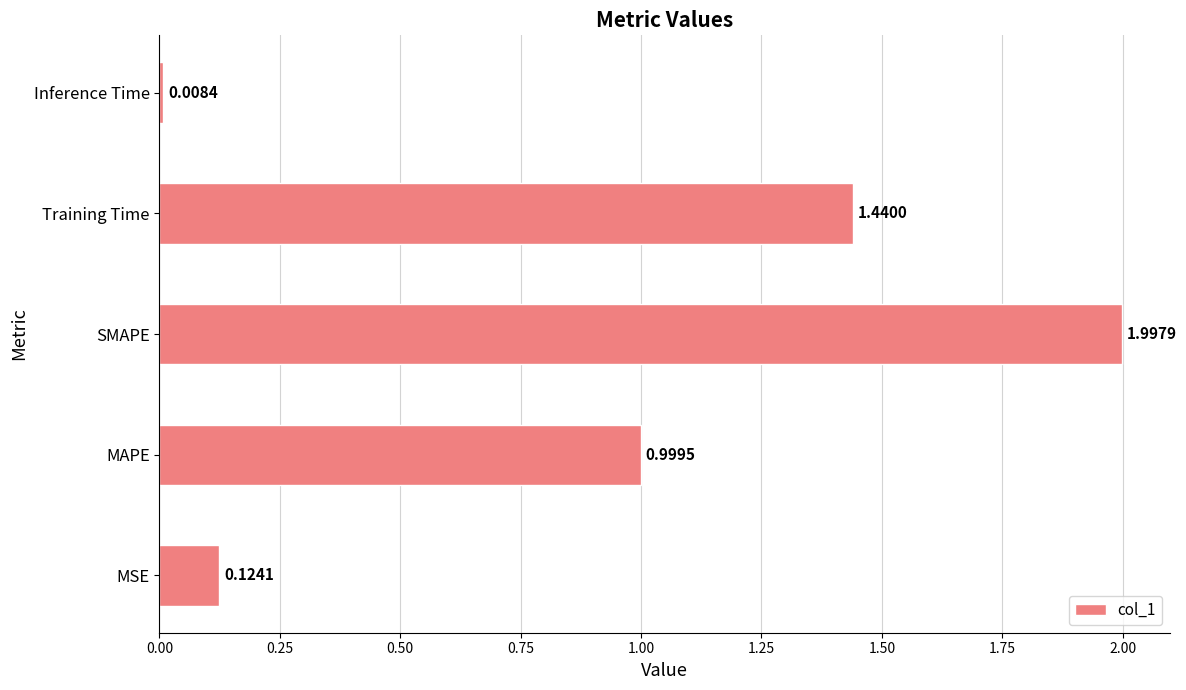

Are the bars horizontal?

Yes